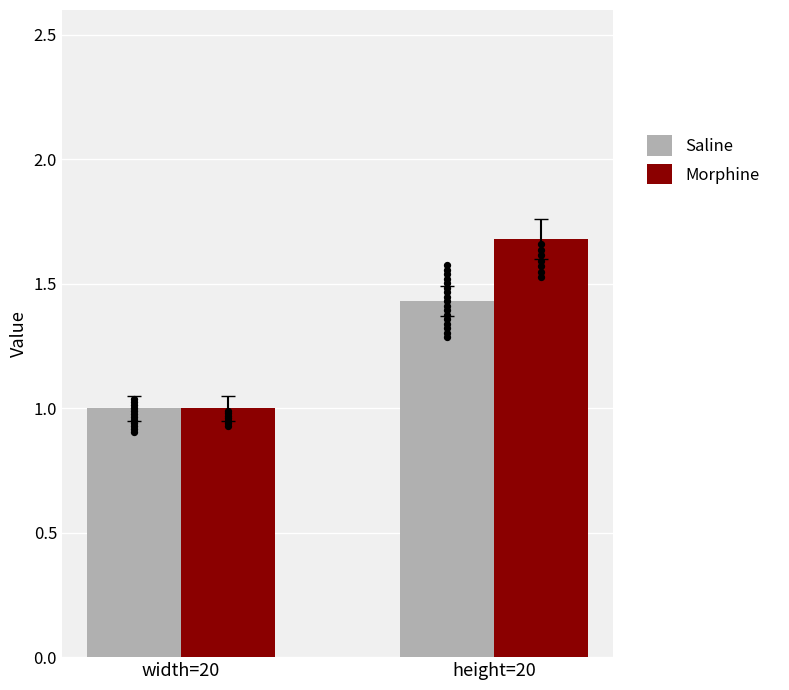

Which series reaches the maximum Y coordinate?

Morphine